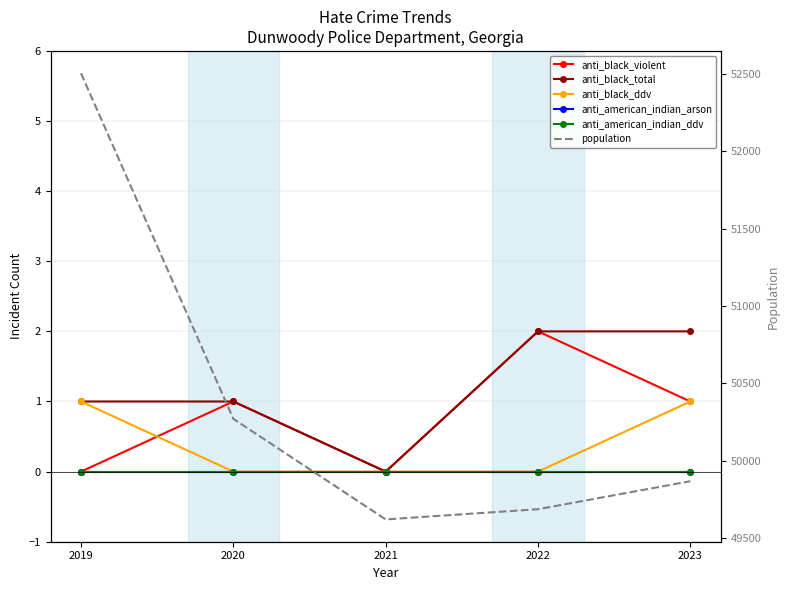

True or false: anti_black_violent and anti_black_total intersect in this chart.

False